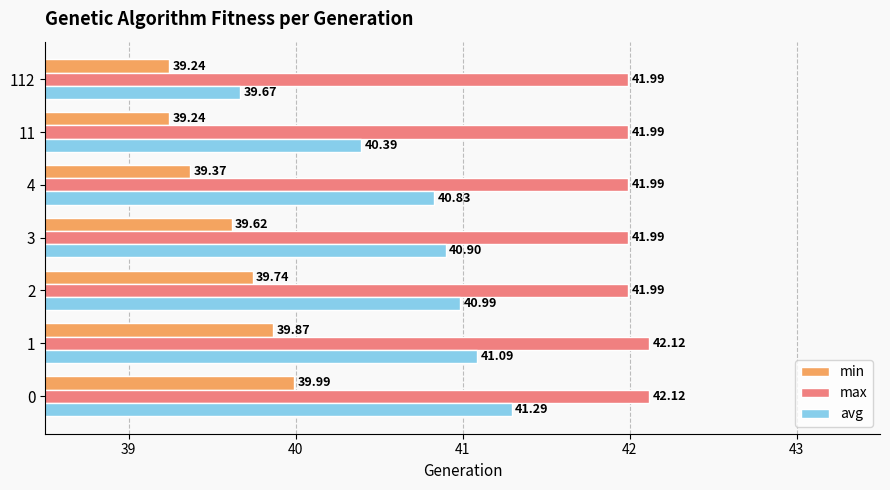

At which label is avg closest to 40?

112